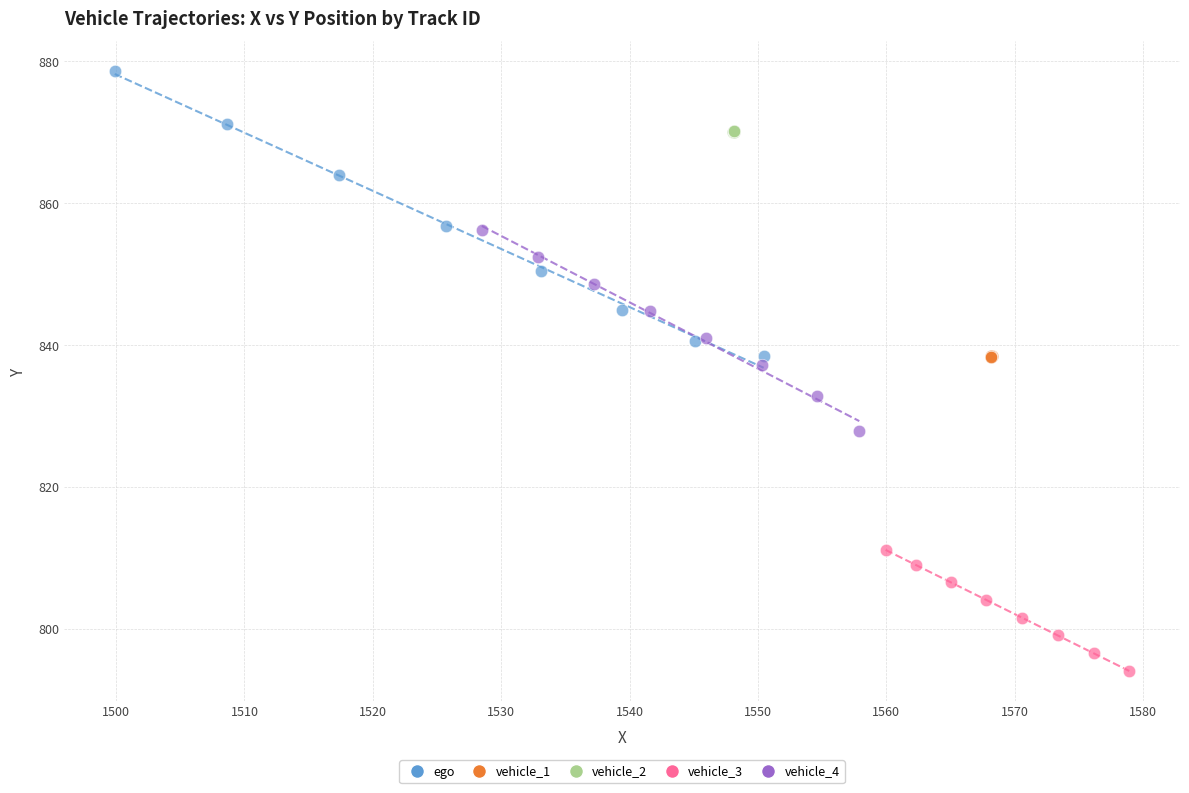

Which series contains the highest Y value?

ego